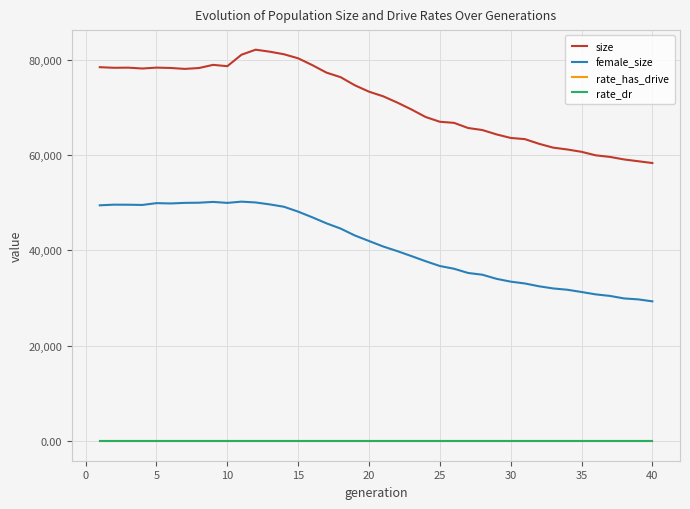

True or false: female_size and rate_has_drive cross at least once.

False